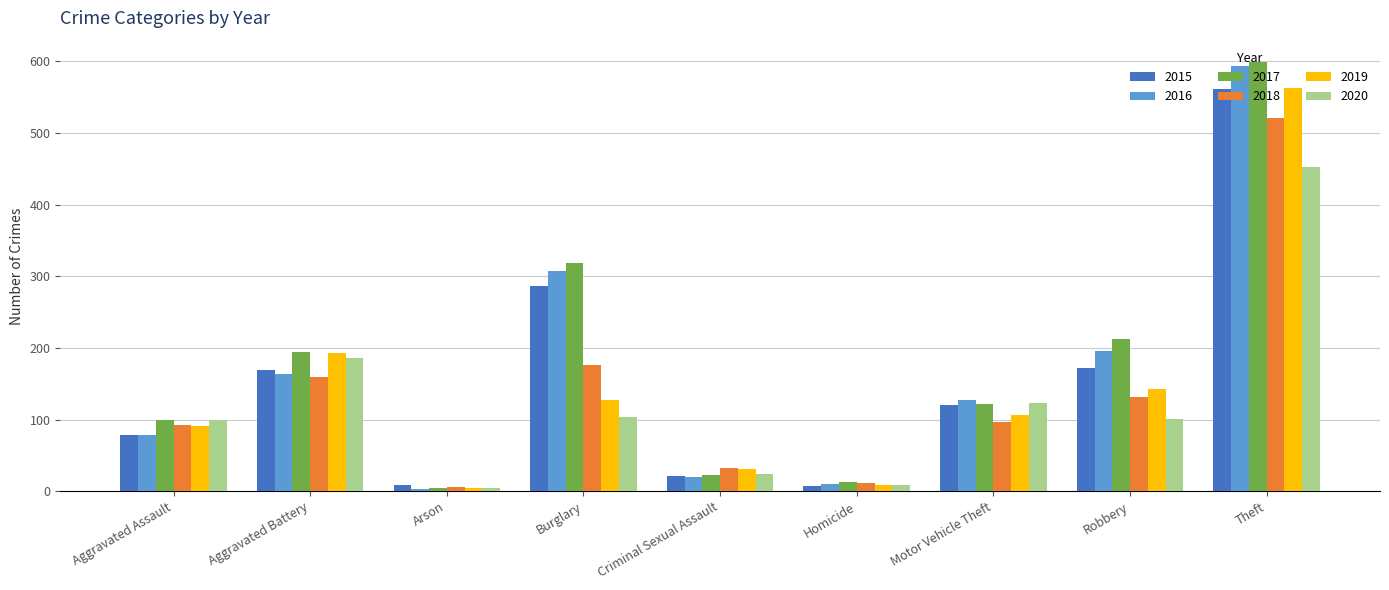

How many series are shown in this chart?

6